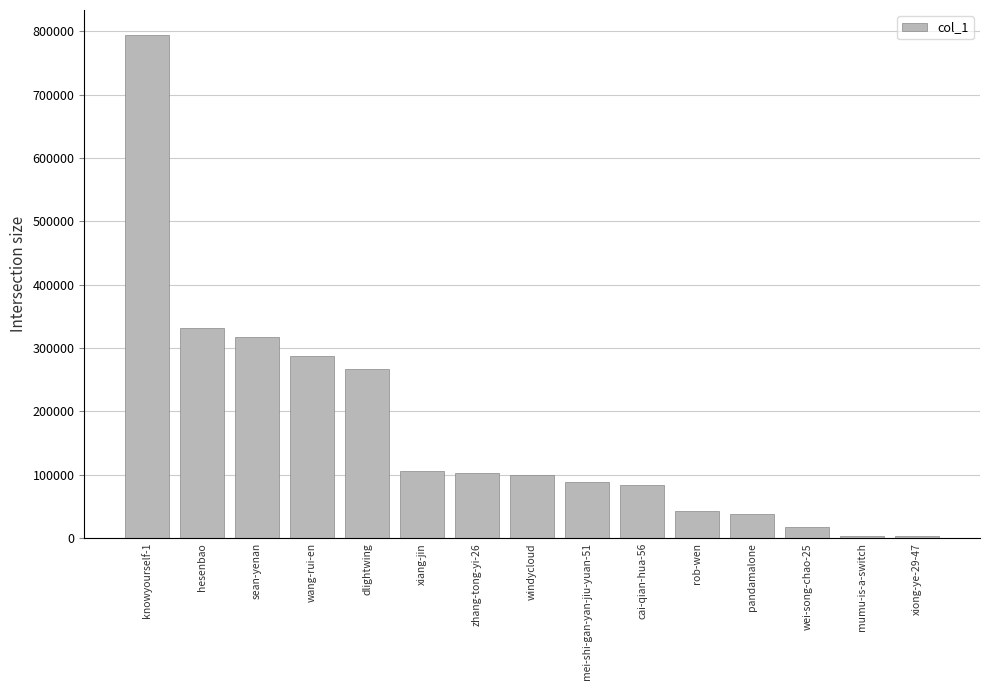

Approximately how many times larger is the value at mei-shi-gan-yan-jiu-yuan-51 compared to cai-qian-hua-56?

1.0